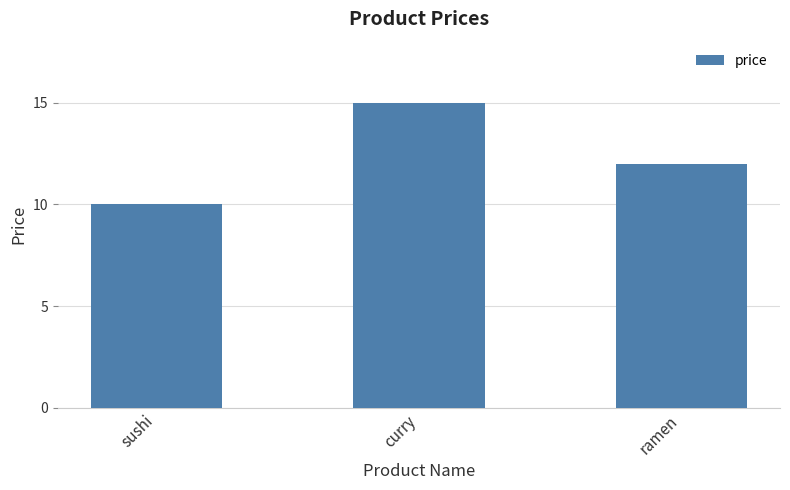

Reading left to right, extract all data points from this chart.

sushi=10	curry=15	ramen=12